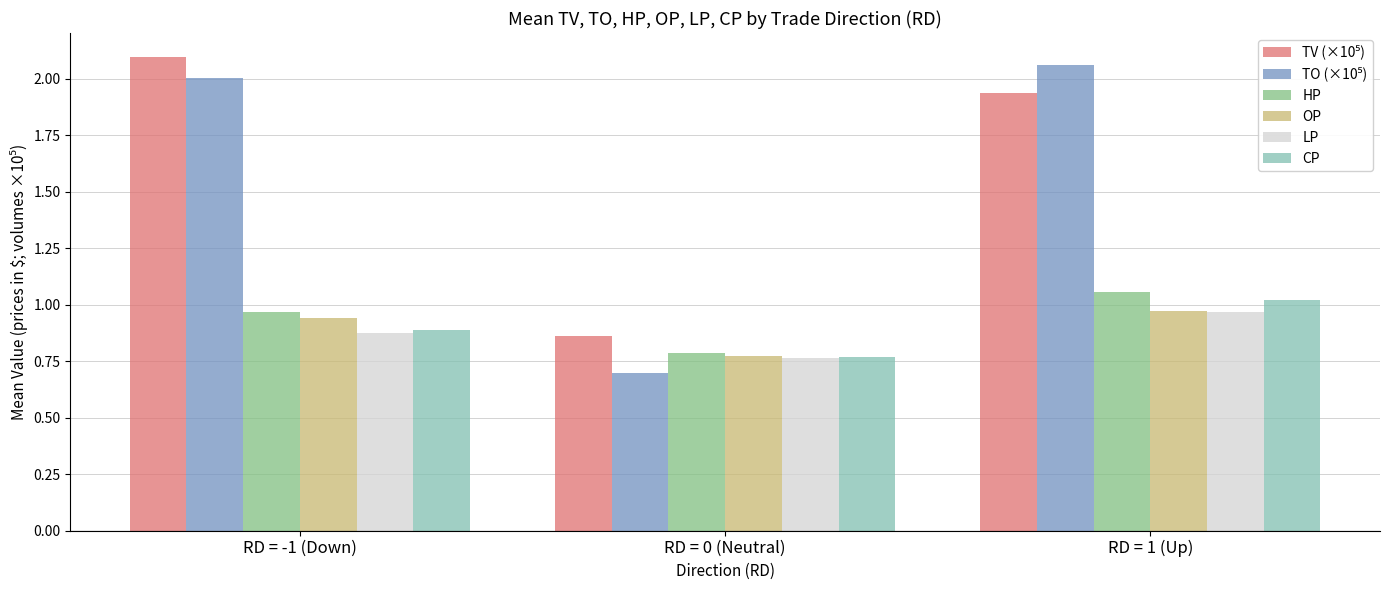

What is the difference between the highest and lowest values at RD = -1 (Down)?

1.2